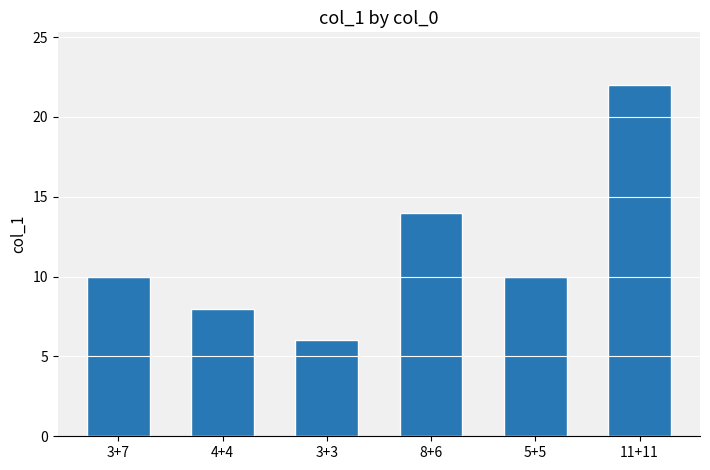

What is the minimum value shown in the chart?

6